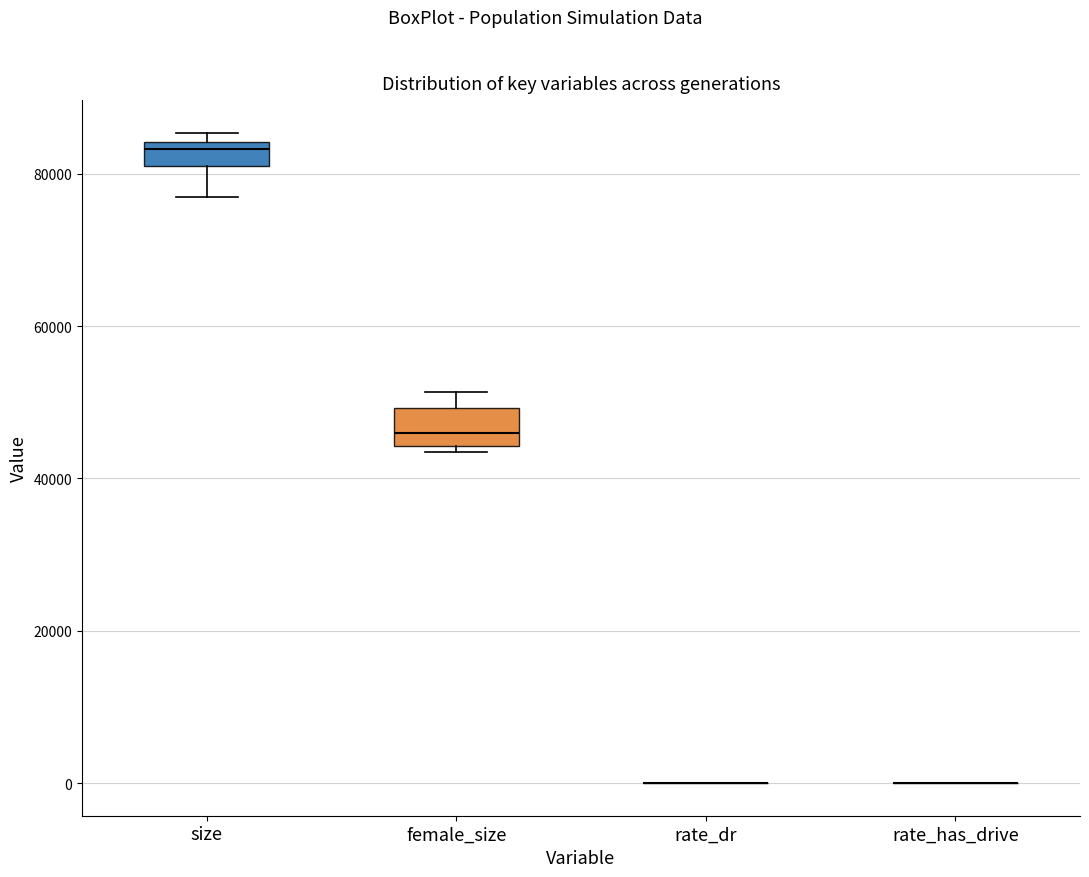

Reading left to right, transcribe this box plot: for each box, give where its median line is, the range the box spans, and where its two whiskers end, as read against the y-axis. The values are not printed on the chart, so give them approximately, as read against the axis.

size: median 84000 (just below the box's upper edge), box 80000 to 84000, whiskers 76000 to 86000
female_size: median 46000, box 44000 to 50000, whiskers 44000 (just below the box's lower edge) to 52000
rate_dr: box collapsed to a line at 0, whiskers 0 to 0
rate_has_drive: box collapsed to a line at 0, whiskers 0 to 0